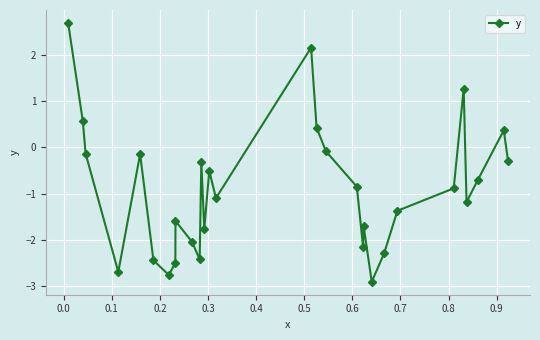

Reading left to right, what are all the values shown in this chart?

2.7	0.6	-0.1	-2.7	-0.1	-2.4	-2.8	-2.5	-1.6	-2.0	-2.4	-0.3	-1.8	-0.5	-1.1	2.2	0.4	-0.1	-0.9	-2.2	-1.7	-2.9	-2.3	-1.4	-0.9	1.3	-1.2	-0.7	0.4	-0.3